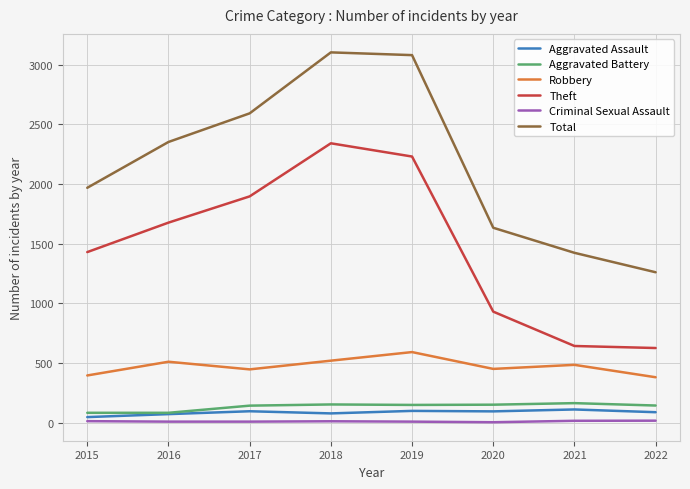

What is the minimum value for Robbery?

380